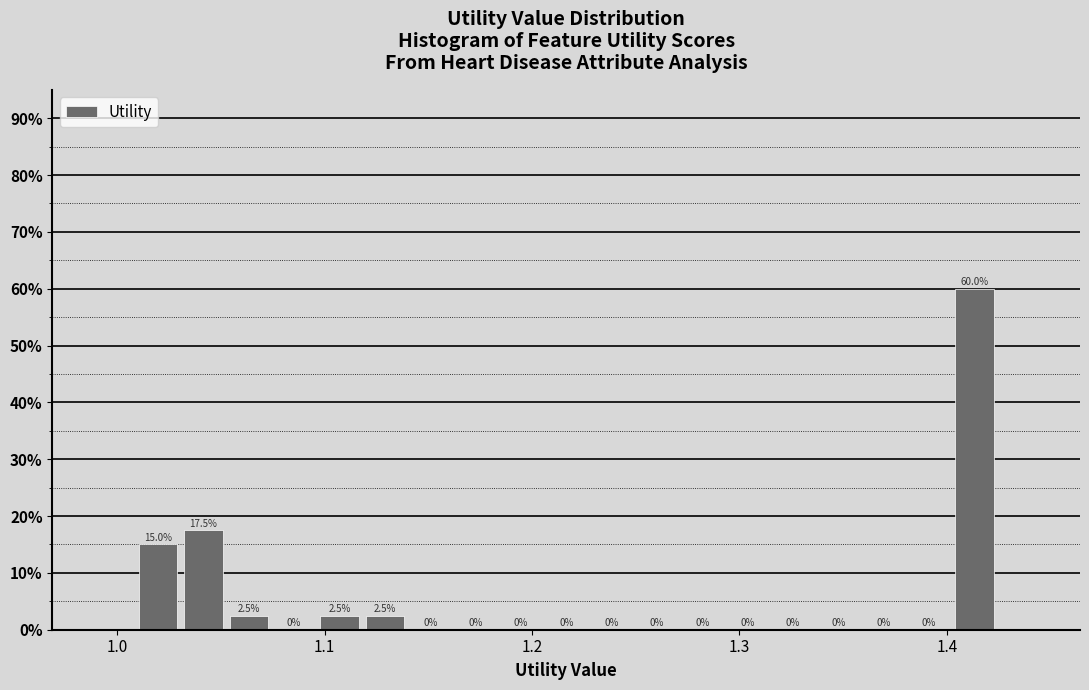

Read against the x-axis, roughly where is the centre of the tallest bar?

1.41